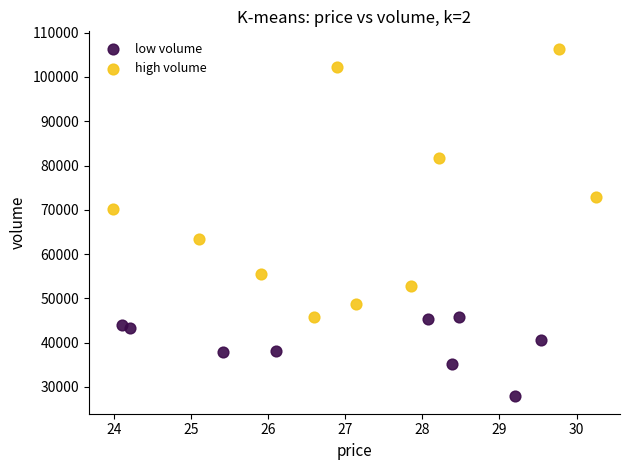

Which series reaches the minimum Y coordinate?

low volume